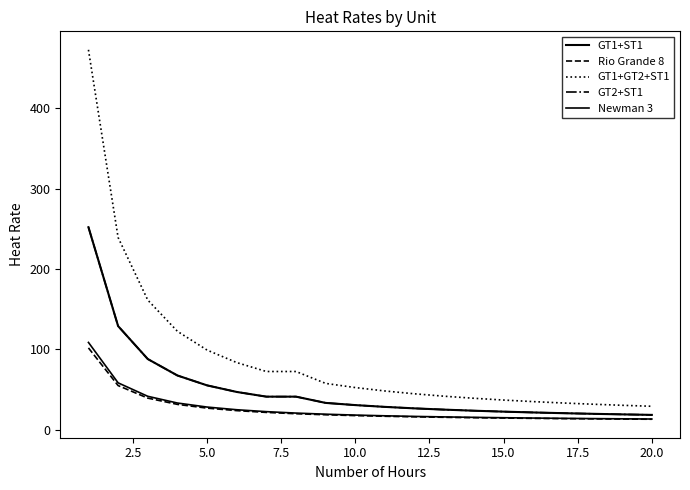

Does the chart have visible grid lines?

No